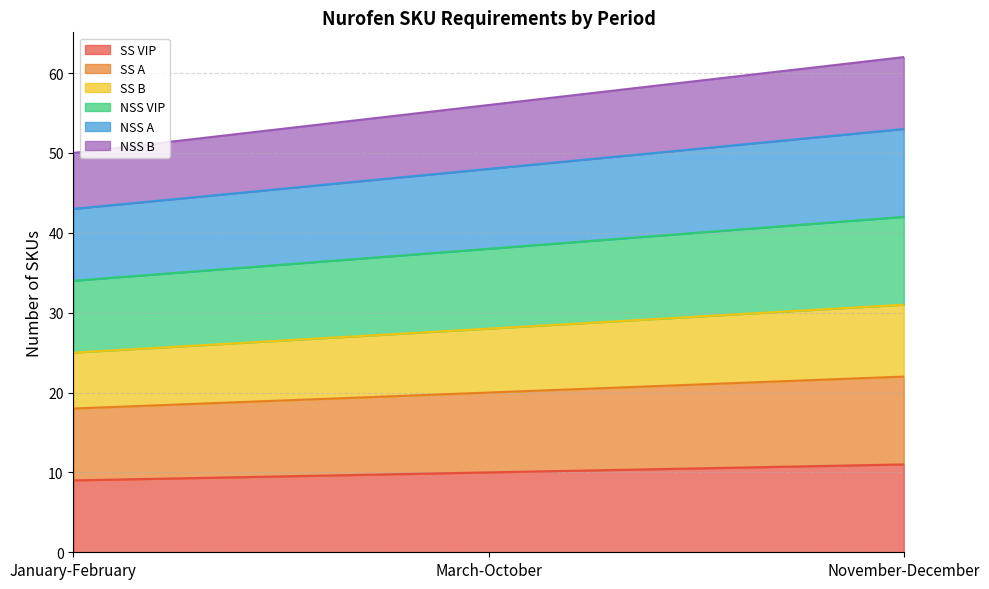

Which has a higher value, November-December or January-February?

November-December